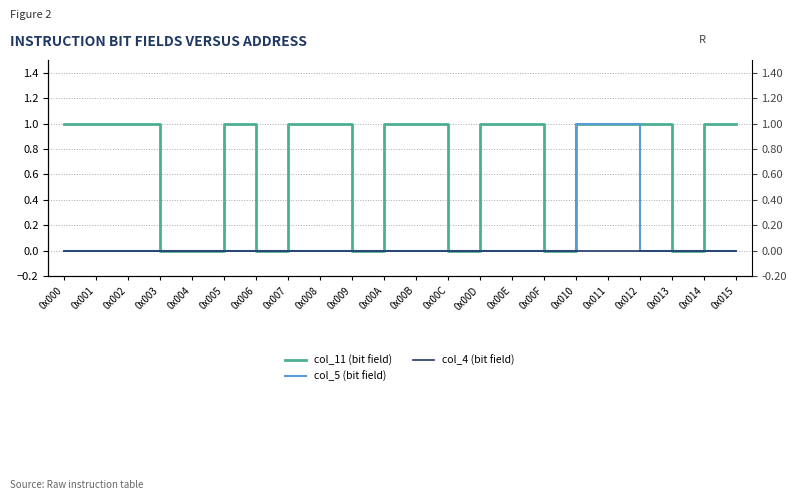

At which label is col_11 (bit field) closest to 0?

0x003